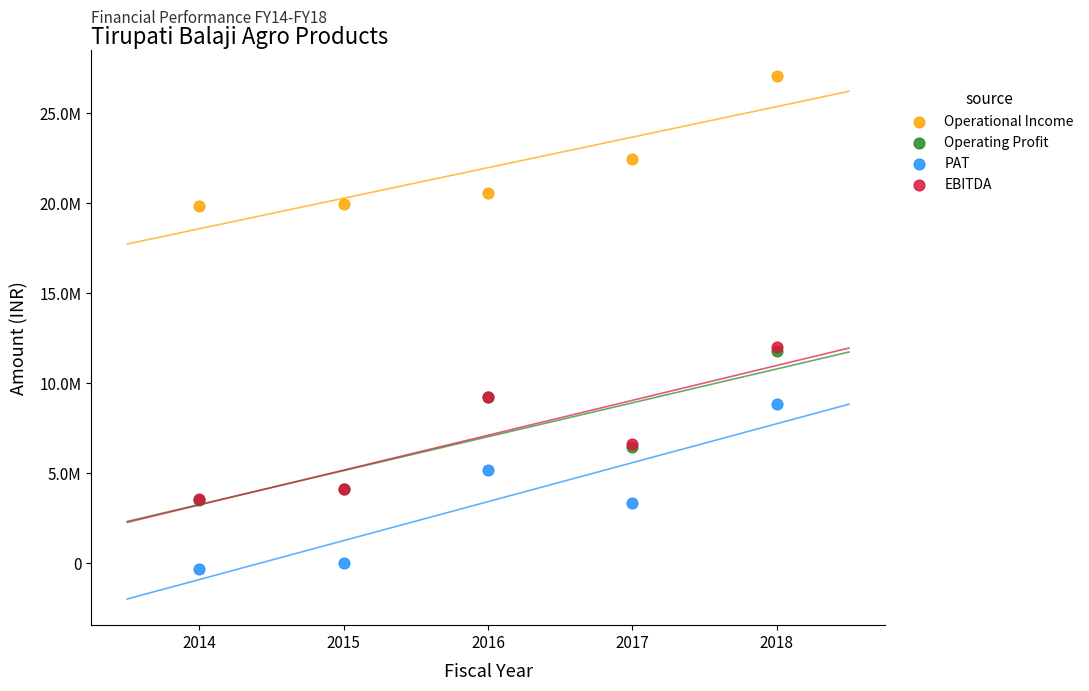

What are all the series names shown in the legend?

Operational Income, Operating Profit, PAT, EBITDA